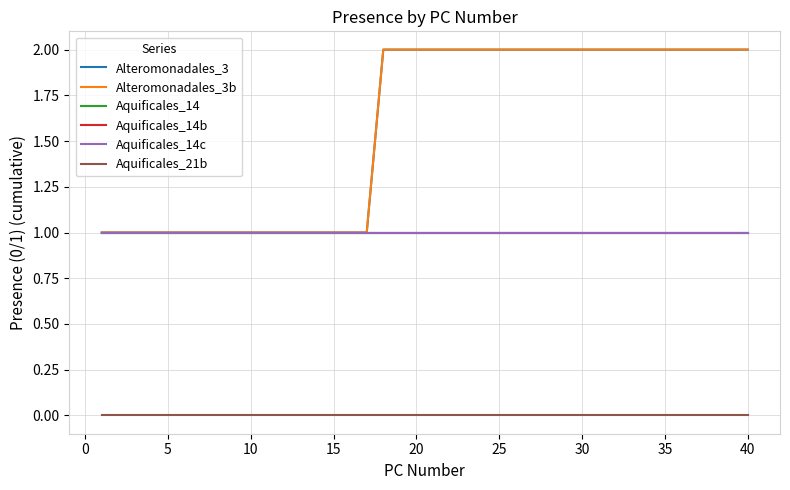

Is this an area chart (filled region under the line)?

No